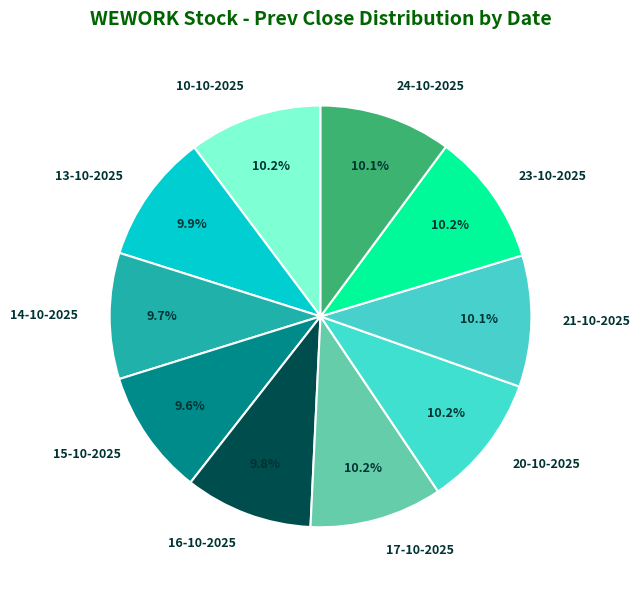

Approximately how many times larger is the value at 24-10-2025 compared to 10-10-2025?

1.0